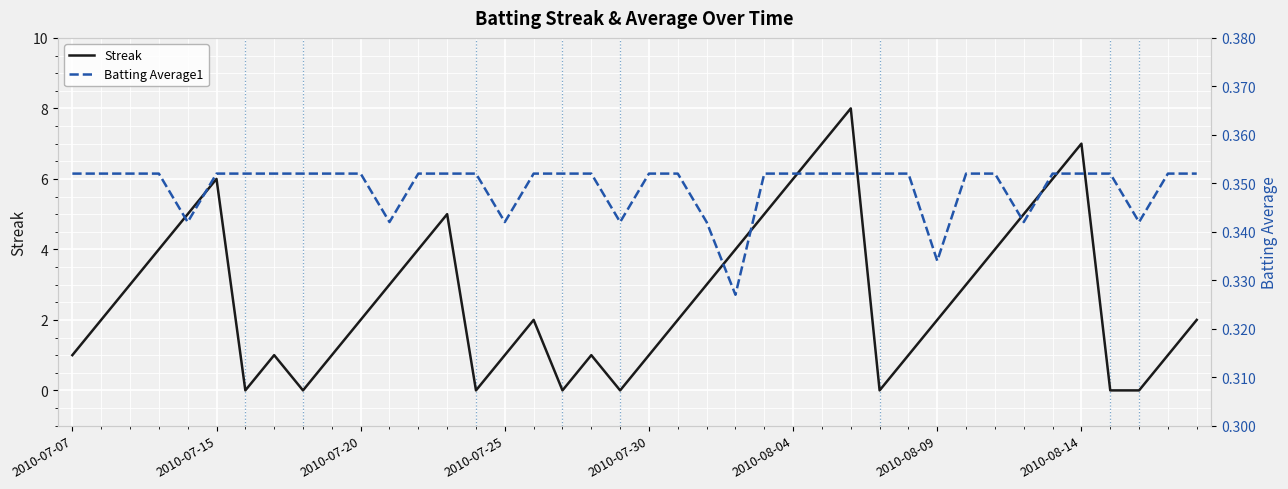

At how many categories does at least one series exceed 2?

18